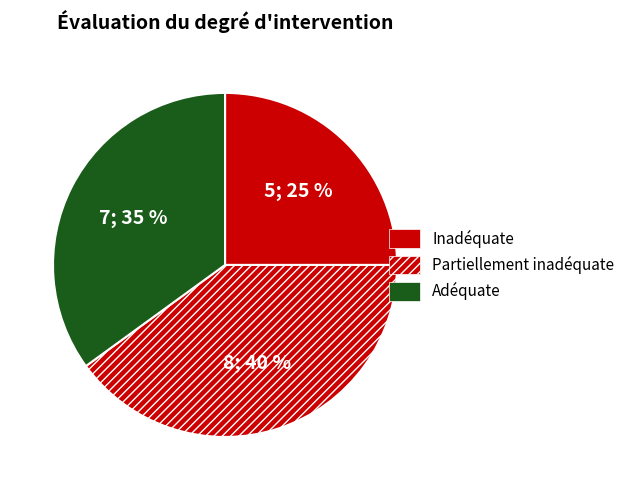

Which slice is the smallest?

Inadéquate